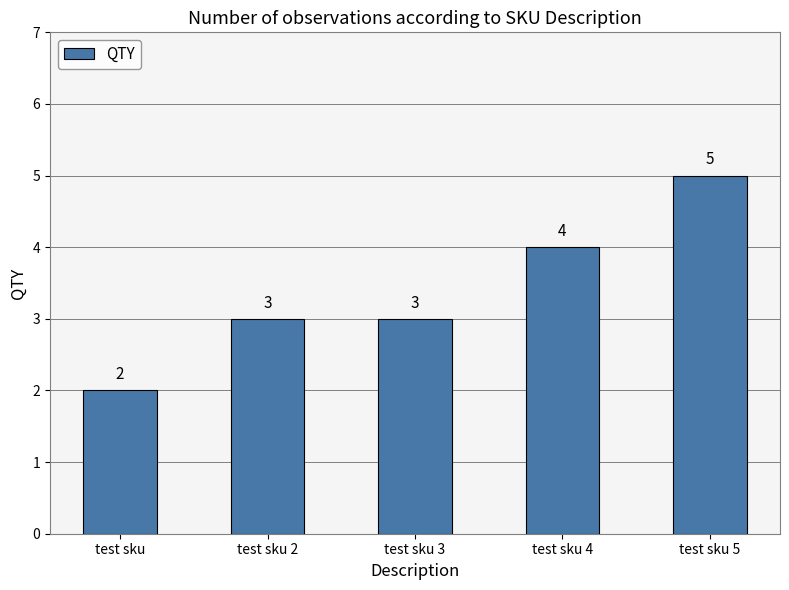

How many values are between 3 and 4?

3